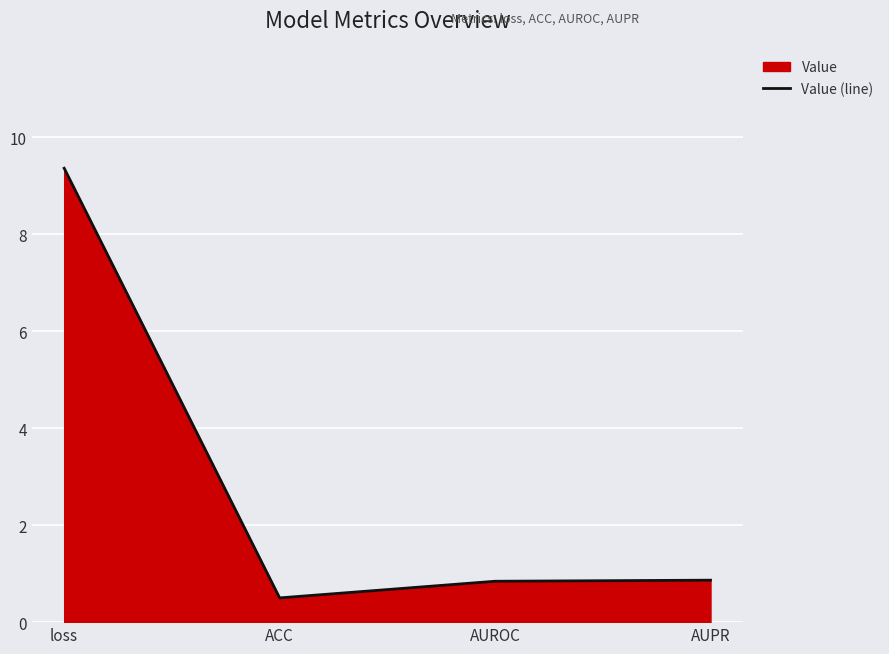

Reading left to right, extract all data points from this chart.

9.4	0.5	0.8	0.9